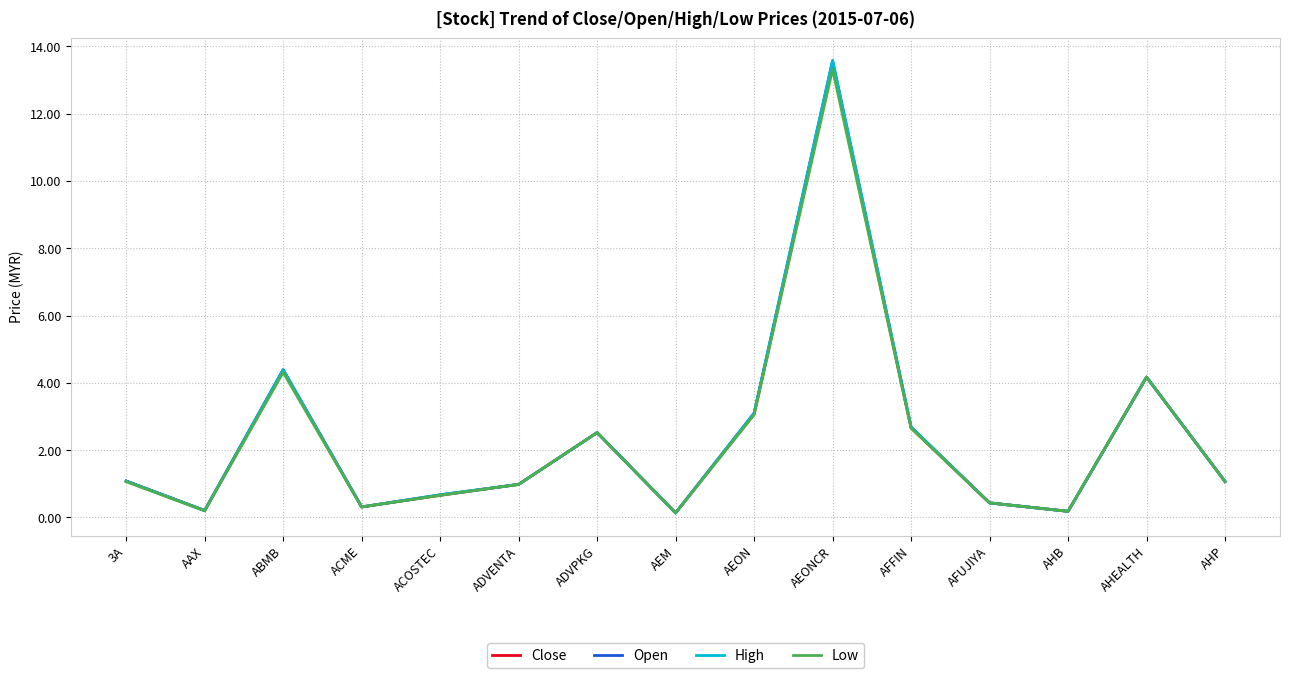

How many interior local peaks does the Low series have?

4